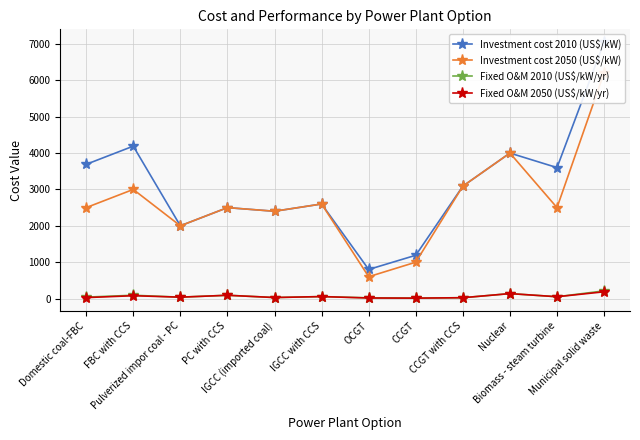

True or false: Fixed O&M 2050 (US$/kW/yr) has a value of 73 at Biomass - steam turbine.

False